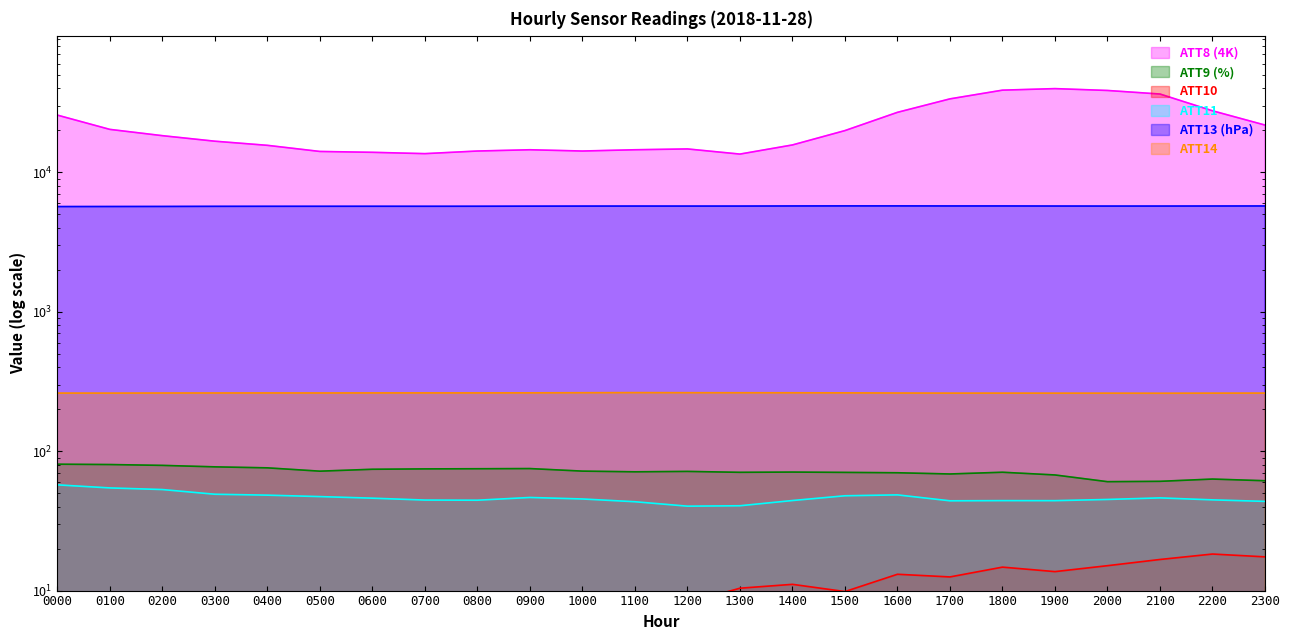

True or false: ATT14 and ATT8 (4K) intersect in this chart.

False